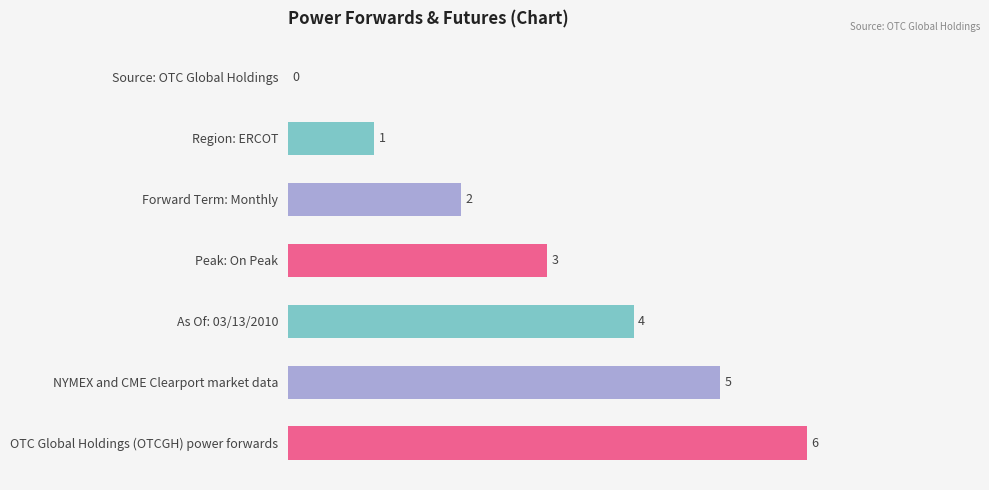

Are the bars grouped side by side (vs. stacked)?

No